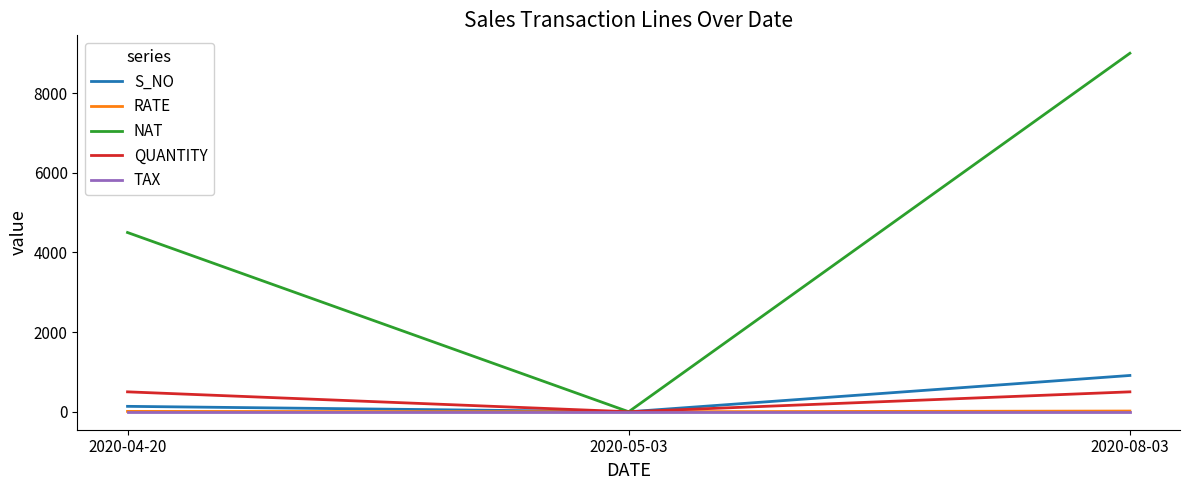

At how many categories does at least one series exceed 3582?

2